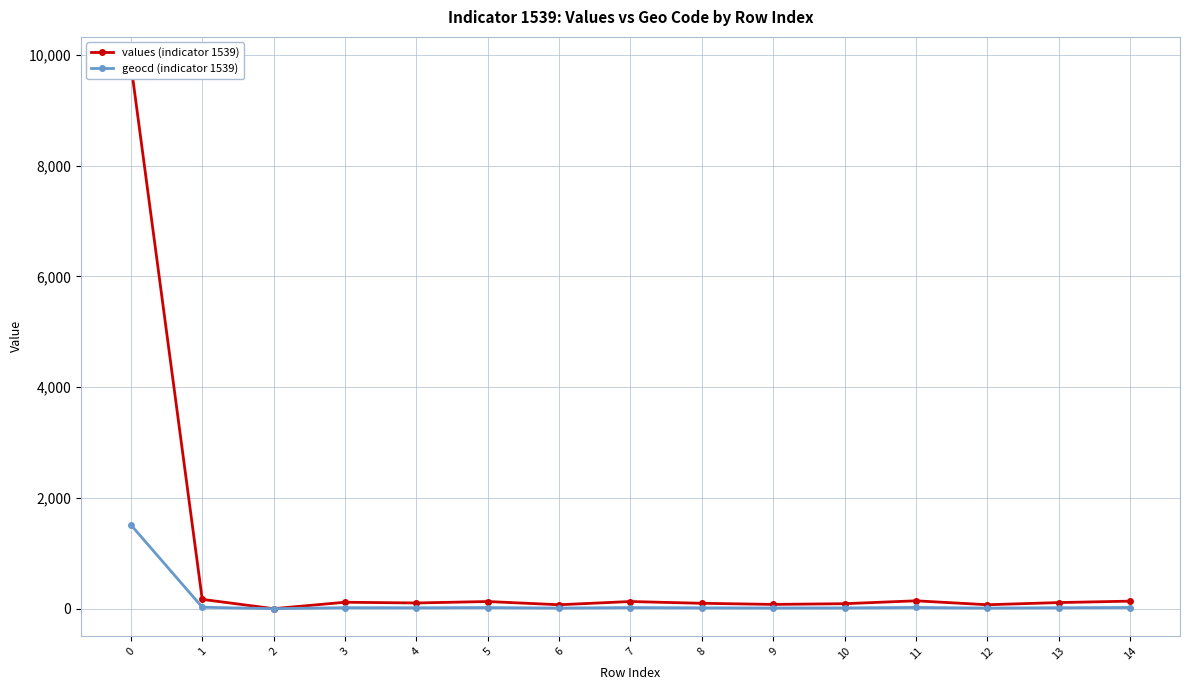

Reading right to left, list all the values displayed in this chart.

values (indicator 1539): 14=136	13=110	12=71	11=142	10=90	9=77	8=97	7=129	6=71	5=129	4=103	3=116	2=0	1=168	0=9831
geocd (indicator 1539): 14=21	13=17	12=11	11=22	10=14	9=12	8=15	7=20	6=11	5=20	4=16	3=18	2=0	1=26	0=1513